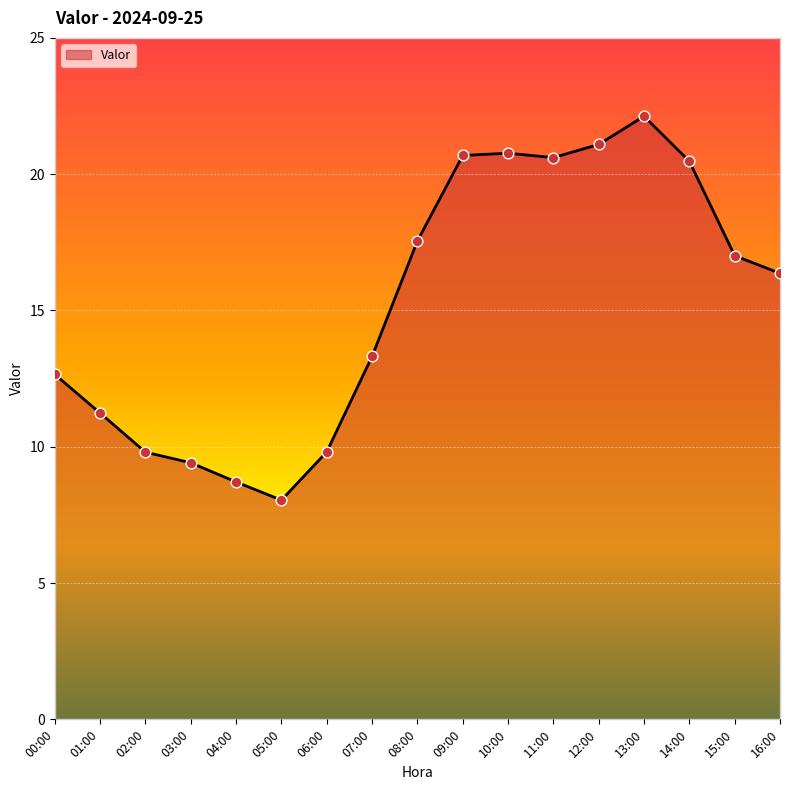

What is the ratio of the value at 08:00 to the value at 07:00?

1.3